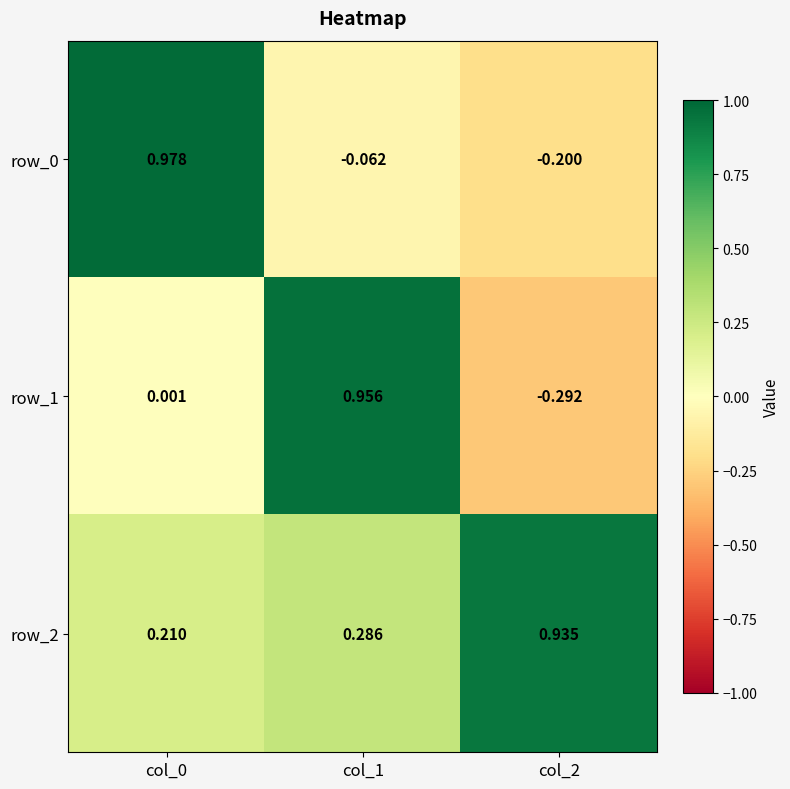

What is the sum of all row_1 values?

0.7